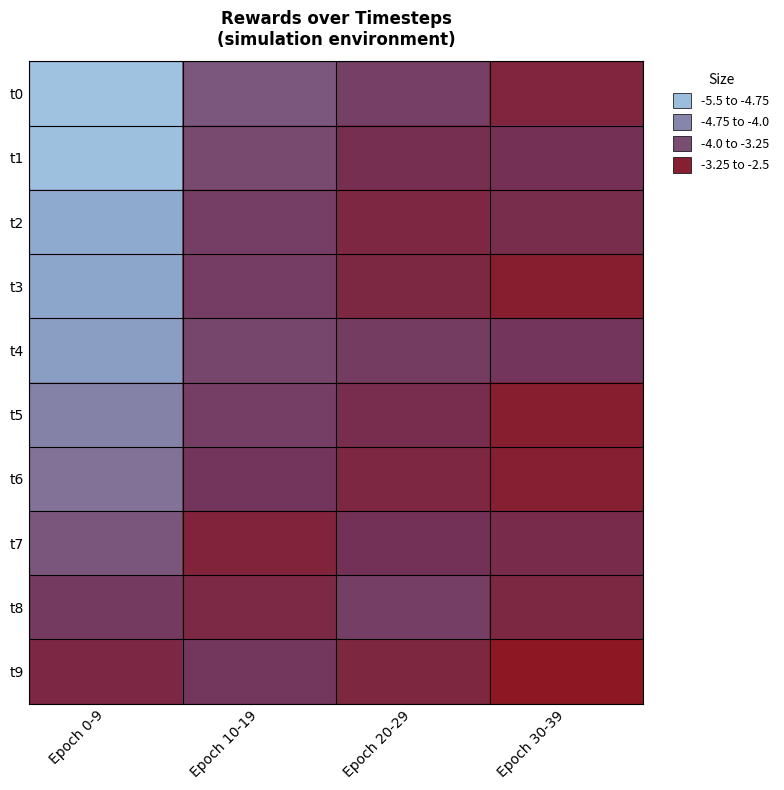

Reading right to left, list all the values displayed in this chart.

t0: Epoch 30-39=-3.0	Epoch 20-29=-3.4	Epoch 10-19=-3.8	Epoch 0-9=-5.2
t1: Epoch 30-39=-3.2	Epoch 20-29=-3.2	Epoch 10-19=-3.6	Epoch 0-9=-5.2
t2: Epoch 30-39=-3.1	Epoch 20-29=-3.0	Epoch 10-19=-3.4	Epoch 0-9=-4.8
t3: Epoch 30-39=-2.9	Epoch 20-29=-3.0	Epoch 10-19=-3.4	Epoch 0-9=-4.7
t4: Epoch 30-39=-3.3	Epoch 20-29=-3.4	Epoch 10-19=-3.5	Epoch 0-9=-4.7
t5: Epoch 30-39=-2.9	Epoch 20-29=-3.2	Epoch 10-19=-3.4	Epoch 0-9=-4.3
t6: Epoch 30-39=-2.9	Epoch 20-29=-3.0	Epoch 10-19=-3.3	Epoch 0-9=-4.1
t7: Epoch 30-39=-3.1	Epoch 20-29=-3.2	Epoch 10-19=-3.0	Epoch 0-9=-3.8
t8: Epoch 30-39=-3.0	Epoch 20-29=-3.4	Epoch 10-19=-3.1	Epoch 0-9=-3.4
t9: Epoch 30-39=-2.7	Epoch 20-29=-3.0	Epoch 10-19=-3.3	Epoch 0-9=-3.1